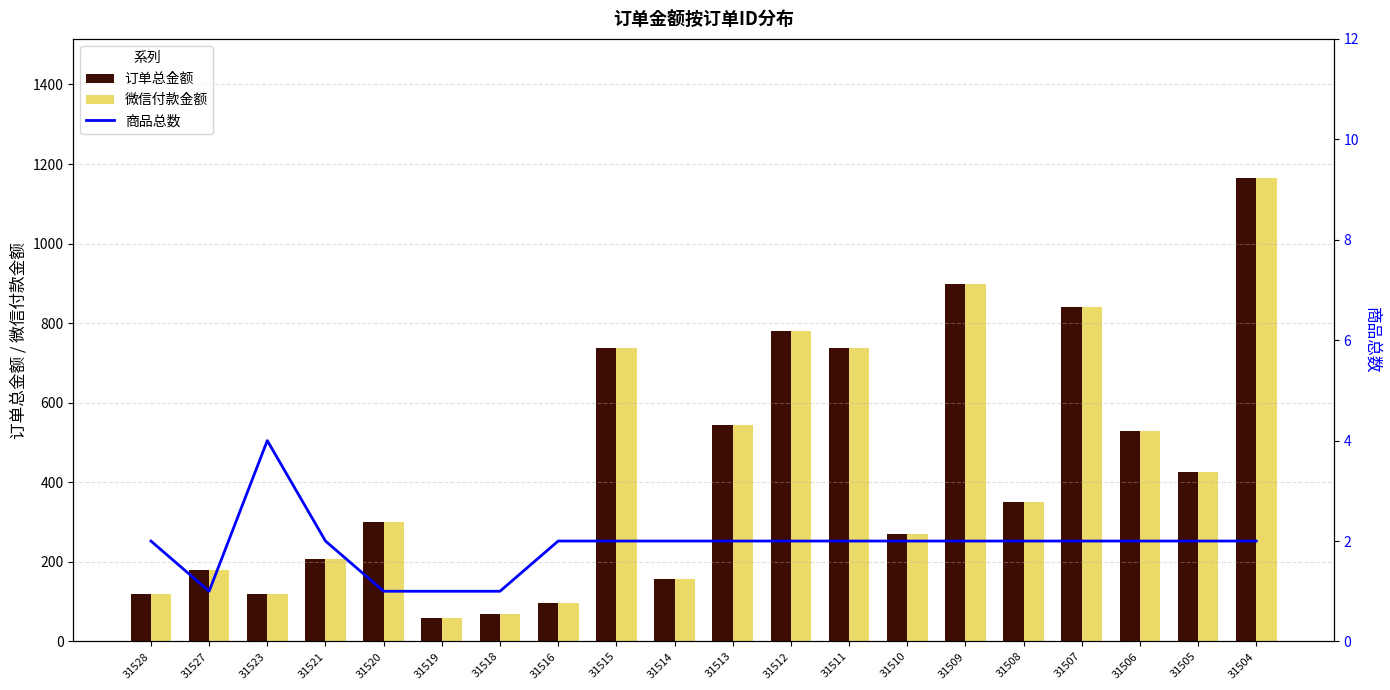

What is the greatest value displayed?

1165.0